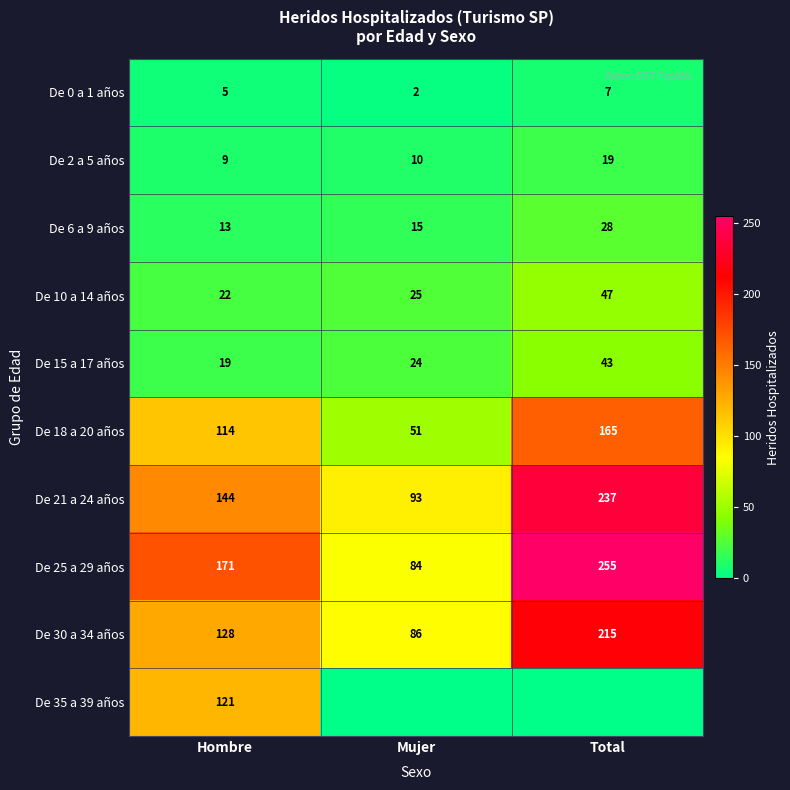

What is the difference between the maximum and minimum values in the De 10 a 14 años series?

25